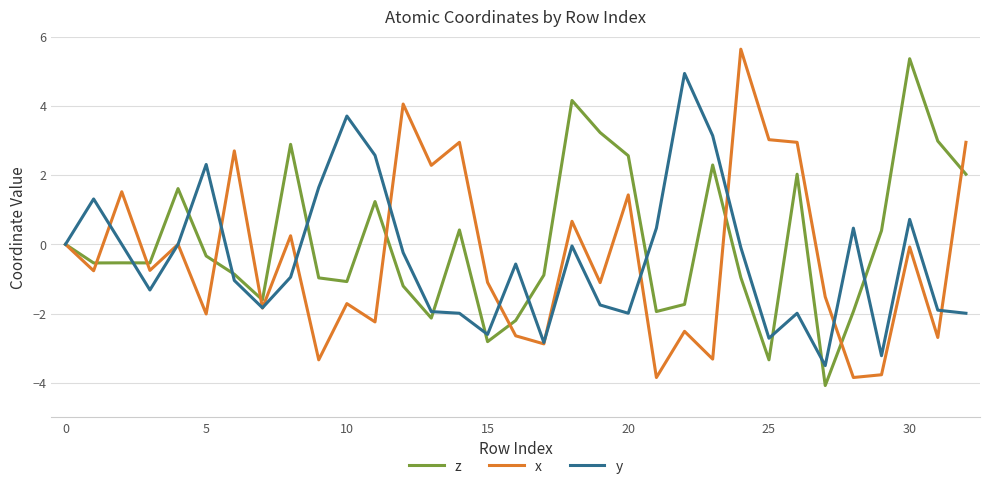

What is the smallest value displayed?

-4.1